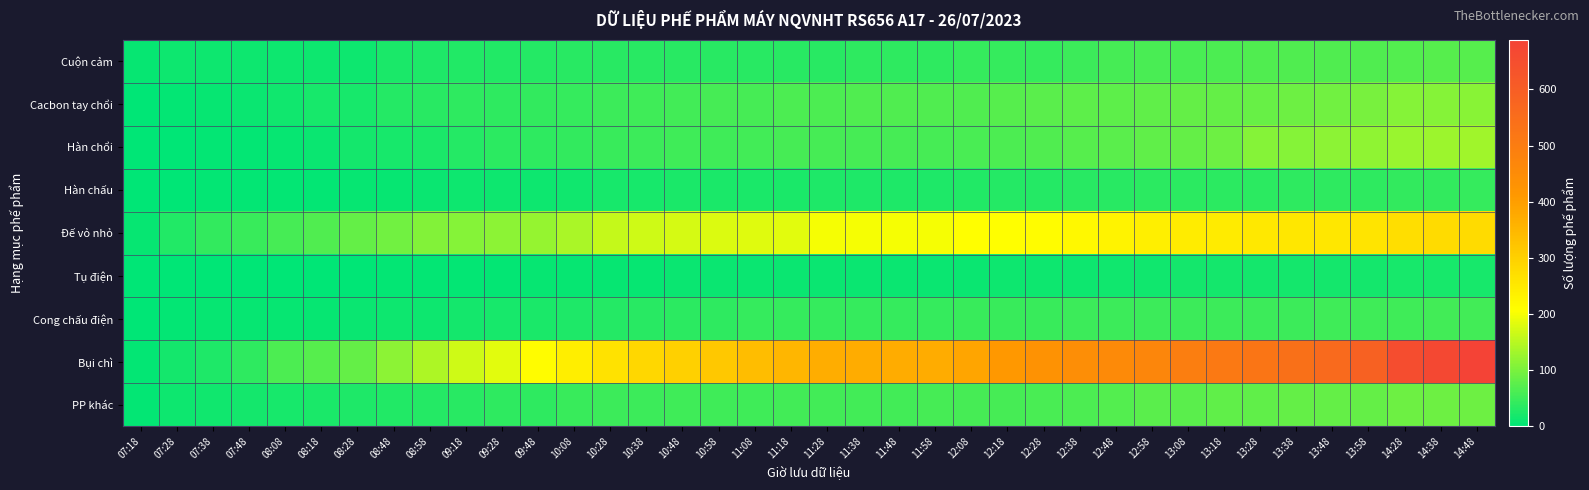

Reading left to right, extract all data points from this chart.

Cuộn cảm: 07:18=7	07:28=11	07:38=13	07:48=13	08:08=13	08:18=13	08:28=13	08:48=24	08:58=25	09:18=27	09:28=27	09:48=32	10:08=33	10:28=34	10:38=34	10:48=34	10:58=34	11:08=34	11:18=34	11:28=34	11:38=39	11:48=39	11:58=39	12:08=43	12:18=43	12:28=44	12:38=51	12:48=58	12:58=60	13:08=60	13:18=64	13:28=65	13:38=66	13:48=66	13:58=67	14:28=68	14:38=70	14:48=72
Cacbon tay chổi: 07:18=0	07:28=3	07:38=7	07:48=10	08:08=16	08:18=19	08:28=20	08:48=31	08:58=33	09:18=39	09:28=40	09:48=41	10:08=43	10:28=49	10:38=53	10:48=55	10:58=57	11:08=59	11:18=62	11:28=64	11:38=65	11:48=65	11:58=65	12:08=66	12:18=72	12:28=73	12:38=76	12:48=77	12:58=78	13:08=81	13:18=83	13:28=85	13:38=89	13:48=93	13:58=97	14:28=108	14:38=108	14:48=112
Hàn chổi: 07:18=0	07:28=2	07:38=3	07:48=3	08:08=7	08:18=10	08:28=18	08:48=20	08:58=23	09:18=32	09:28=35	09:48=38	10:08=41	10:28=47	10:38=51	10:48=53	10:58=53	11:08=54	11:18=57	11:28=57	11:38=57	11:48=57	11:58=57	12:08=61	12:18=62	12:28=65	12:38=71	12:48=73	12:58=78	13:08=81	13:18=91	13:28=108	13:38=110	13:48=113	13:58=116	14:28=125	14:38=128	14:48=130
Hàn chấu: 07:18=1	07:28=2	07:38=4	07:48=4	08:08=5	08:18=5	08:28=7	08:48=8	08:58=9	09:18=11	09:28=11	09:48=12	10:08=15	10:28=21	10:38=21	10:48=23	10:58=24	11:08=24	11:18=24	11:28=26	11:38=26	11:48=26	11:58=26	12:08=27	12:18=30	12:28=31	12:38=33	12:48=34	12:58=35	13:08=35	13:18=35	13:28=35	13:38=38	13:48=40	13:58=40	14:28=42	14:38=42	14:48=45
Đế vỏ nhỏ: 07:18=6	07:28=29	07:38=42	07:48=47	08:08=57	08:18=67	08:28=81	08:48=94	08:58=106	09:18=110	09:28=114	09:48=121	10:08=139	10:28=160	10:38=168	10:48=172	10:58=178	11:08=182	11:18=183	11:28=199	11:38=201	11:48=201	11:58=201	12:08=207	12:18=209	12:28=212	12:38=219	12:48=231	12:58=238	13:08=244	13:18=246	13:28=251	13:38=253	13:48=255	13:58=260	14:28=273	14:38=277	14:48=278
Tụ điện: 07:18=0	07:28=0	07:38=0	07:48=0	08:08=0	08:18=2	08:28=2	08:48=5	08:58=5	09:18=5	09:28=5	09:48=7	10:08=8	10:28=8	10:38=8	10:48=9	10:58=9	11:08=10	11:18=10	11:28=10	11:38=10	11:48=10	11:58=10	12:08=10	12:18=11	12:28=13	12:38=13	12:48=15	12:58=15	13:08=17	13:18=18	13:28=18	13:38=18	13:48=18	13:58=18	14:28=19	14:38=19	14:48=21
Cong chấu điện: 07:18=0	07:28=3	07:38=6	07:48=7	08:08=7	08:18=8	08:28=10	08:48=13	08:58=13	09:18=18	09:28=20	09:48=22	10:08=26	10:28=32	10:38=34	10:48=37	10:58=38	11:08=43	11:18=45	11:28=45	11:38=45	11:48=45	11:58=45	12:08=47	12:18=47	12:28=48	12:38=49	12:48=50	12:58=50	13:08=51	13:18=51	13:28=51	13:38=51	13:48=52	13:58=53	14:28=53	14:38=54	14:48=54
Bụi chì: 07:18=5	07:28=17	07:38=26	07:48=39	08:08=62	08:18=72	08:28=82	08:48=115	08:58=140	09:18=169	09:28=184	09:48=212	10:08=240	10:28=266	10:38=286	10:48=299	10:58=317	11:08=336	11:18=351	11:28=369	11:38=373	11:48=373	11:58=373	12:08=385	12:18=413	12:28=430	12:38=446	12:48=456	12:58=470	13:08=495	13:18=508	13:28=524	13:38=538	13:48=561	13:58=588	14:28=655	14:38=671	14:48=688
PP khác: 07:18=4	07:28=12	07:38=16	07:48=18	08:08=19	08:18=22	08:28=26	08:48=28	08:58=30	09:18=33	09:28=38	09:48=39	10:08=46	10:28=50	10:38=51	10:48=52	10:58=52	11:08=52	11:18=54	11:28=55	11:38=56	11:48=56	11:58=57	12:08=58	12:18=59	12:28=60	12:38=64	12:48=68	12:58=73	13:08=75	13:18=79	13:28=80	13:38=81	13:48=81	13:58=82	14:28=89	14:38=91	14:48=91